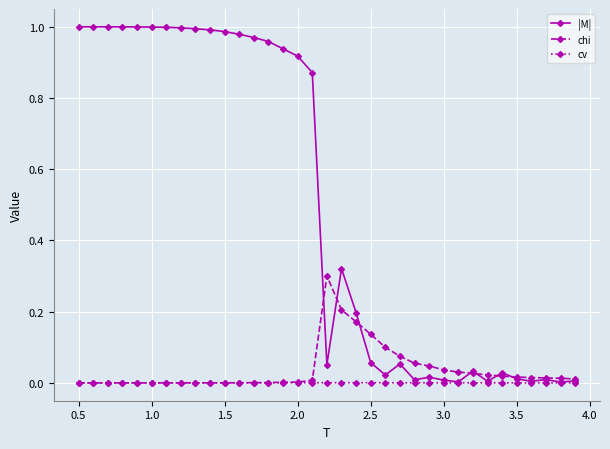

True or false: chi has more than 0 interior local peaks.

True